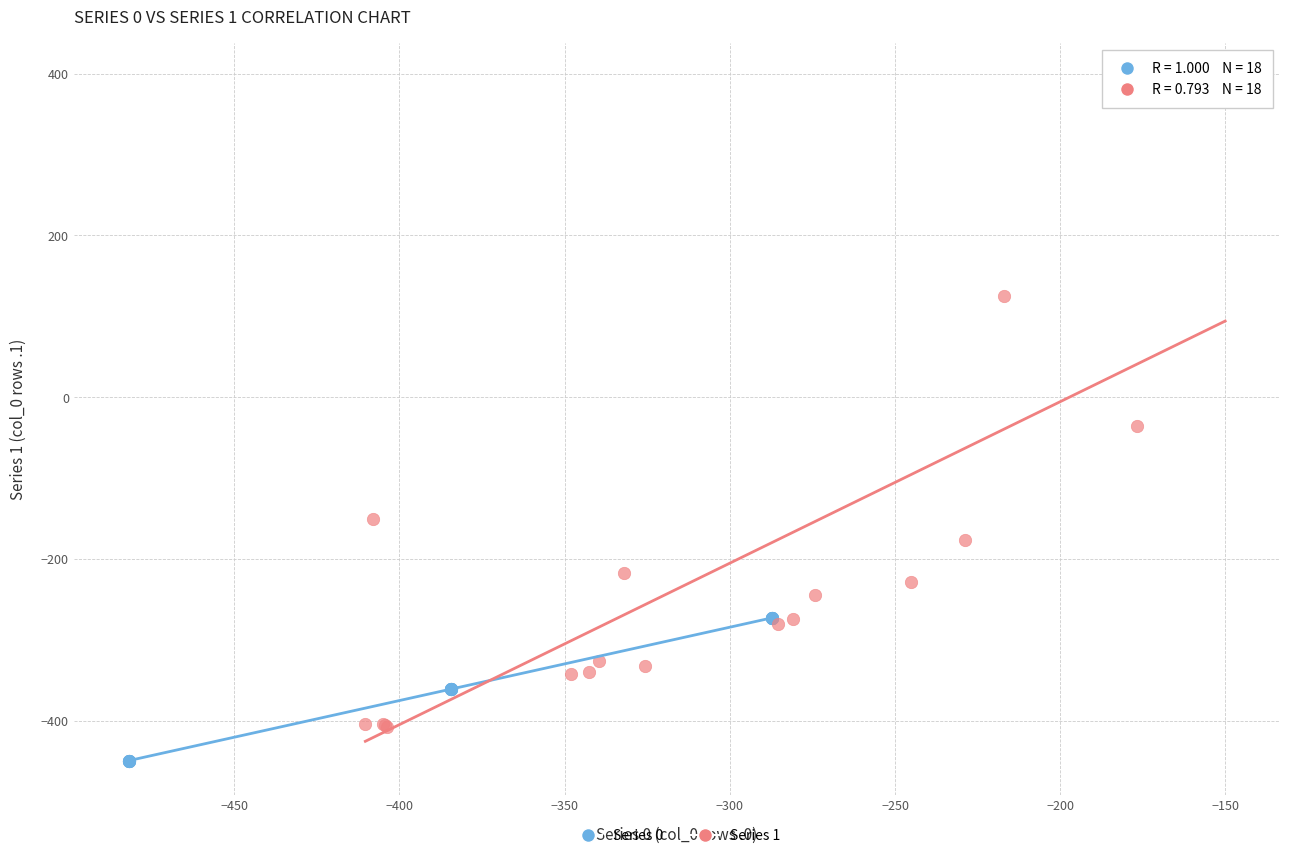

Which series has the largest Y range (max minus min)?

Series 1